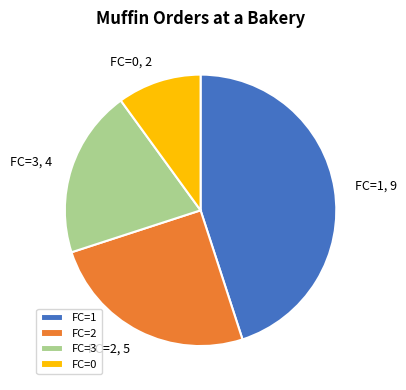

Does FC=0 account for over 50% of the chart?

No